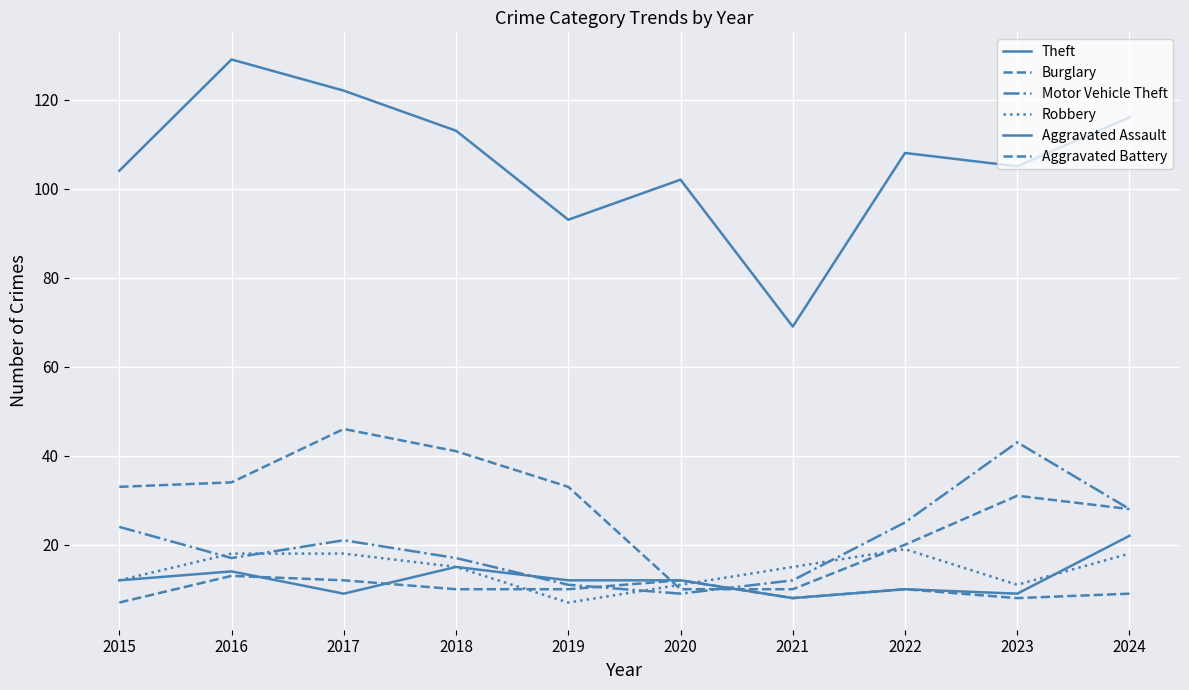

The value of Aggravated Assault at 2020 is 12. True or false?

True